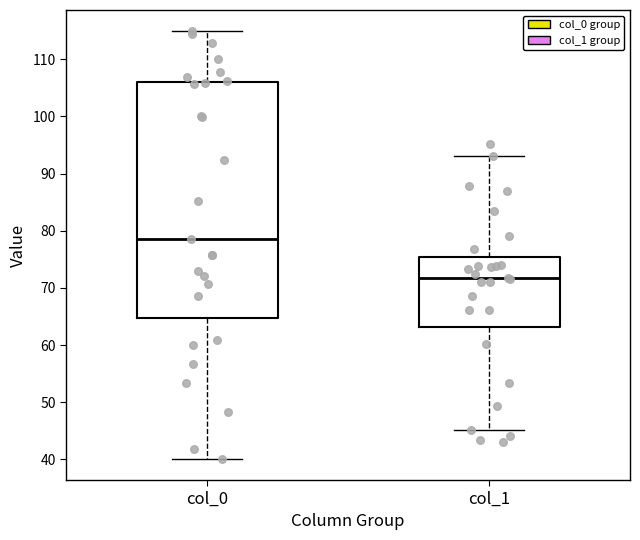

Reading left to right, transcribe this box plot: for each box, give where its median line is, the range the box spans, and where its two whiskers end, as read against the y-axis. The values are not printed on the chart, so give them approximately, as read against the axis.

col_0: median 78, box 65 to 106, whiskers 40 to 115
col_1: median 72, box 63 to 75, whiskers 45 to 93